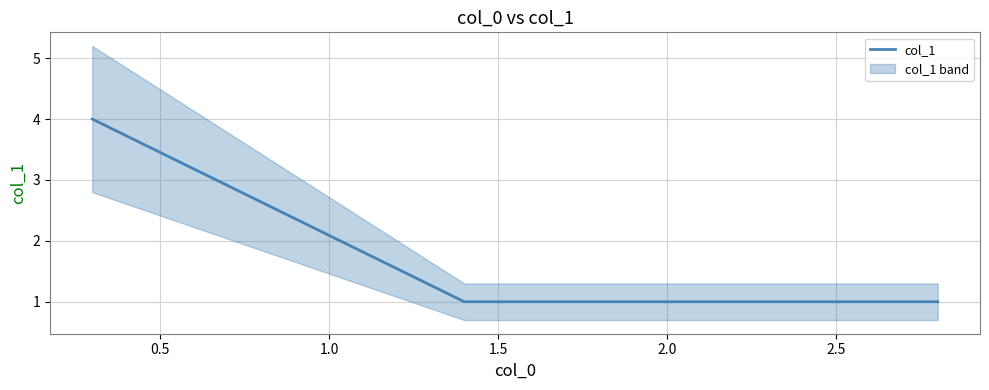

True or false: col_1 has more than 2 points higher than both neighbors.

False